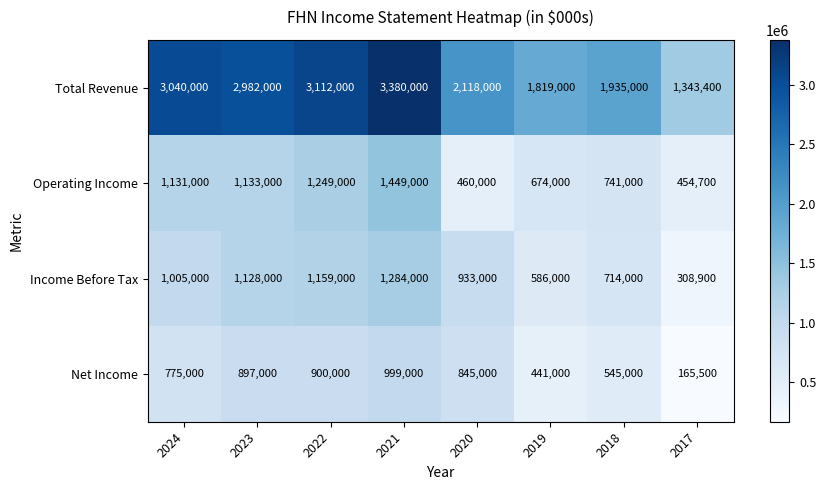

True or false: Net Income has a value of 775000 at 2024.

True